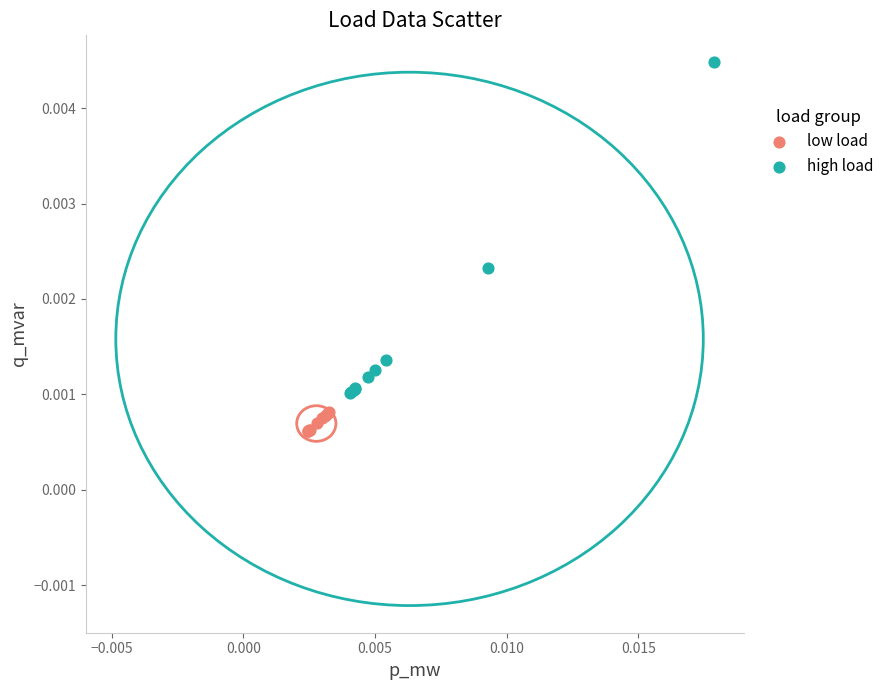

Which series reaches the maximum Y coordinate?

high load